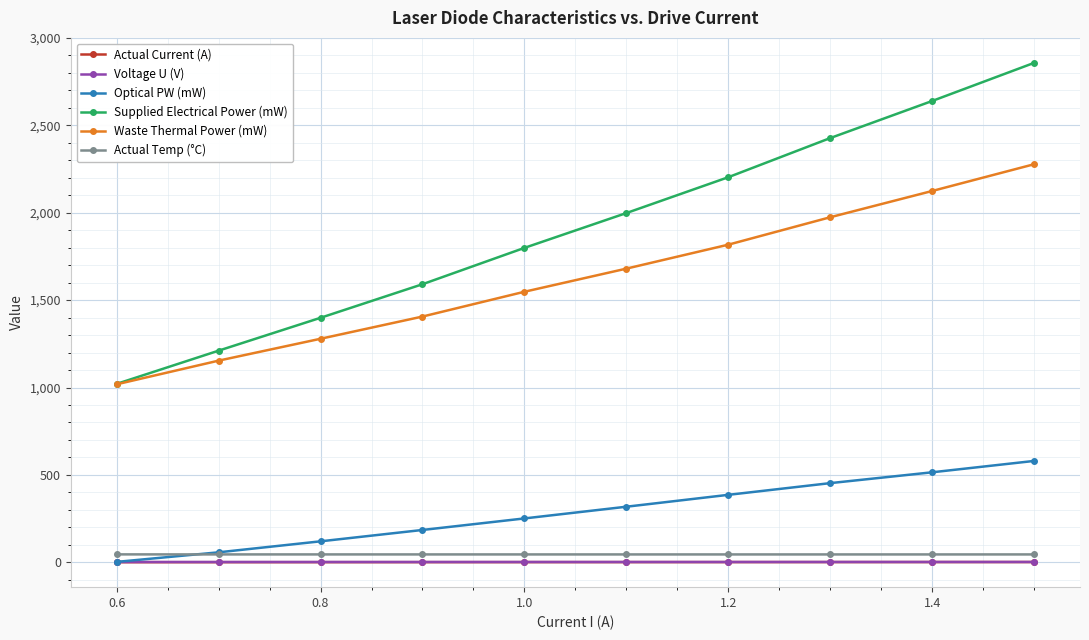

True or false: Supplied Electrical Power (mW) and Optical PW (mW) cross at least once.

False